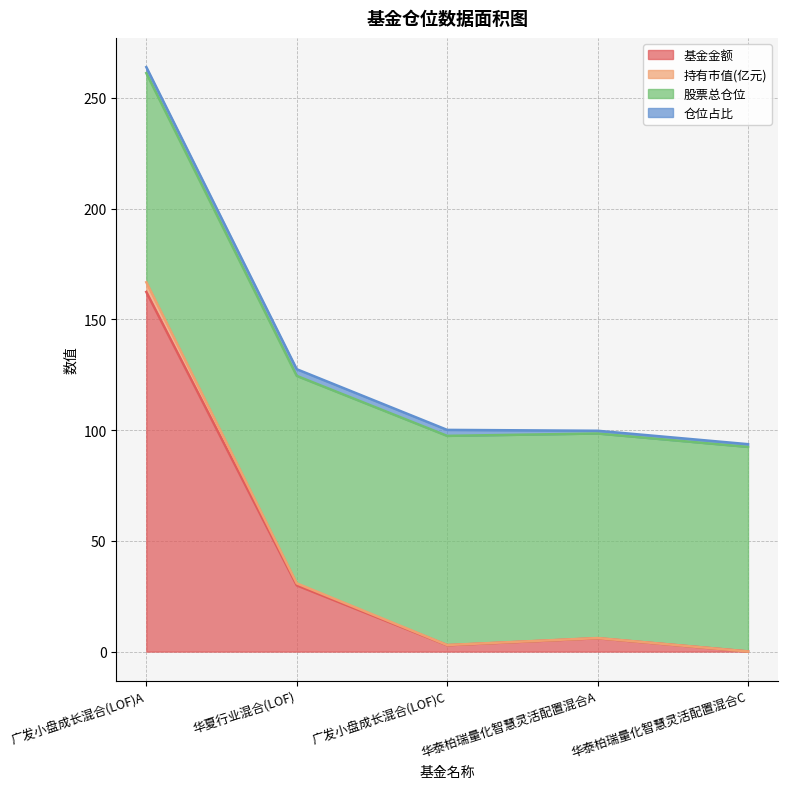

What is the highest value of the 基金金额 series?

162.3